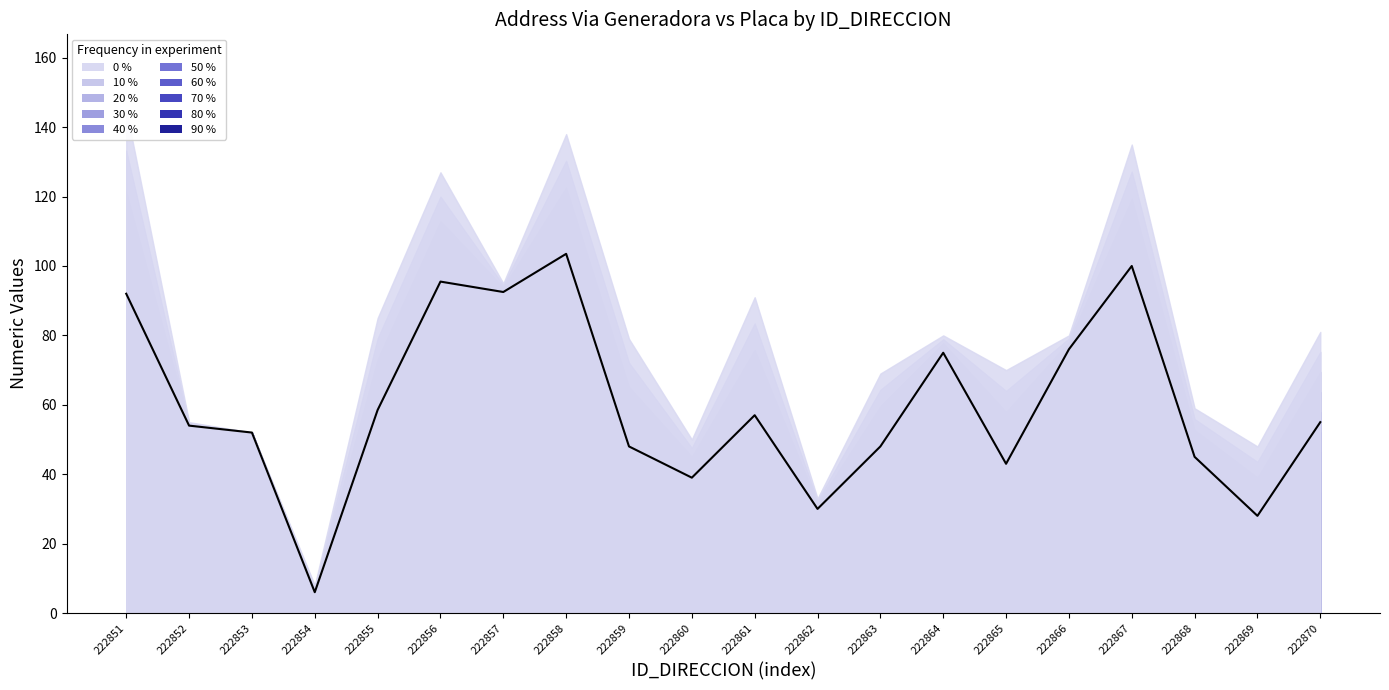

Between 222851 and 222864, which is larger?

222851